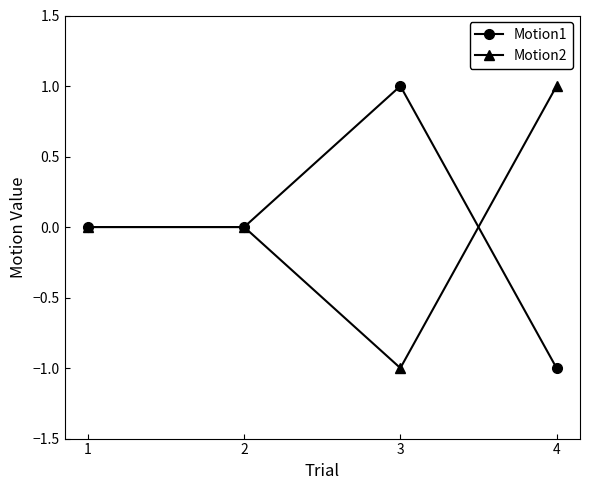

How many Motion2 values are between 0 and 1?

3